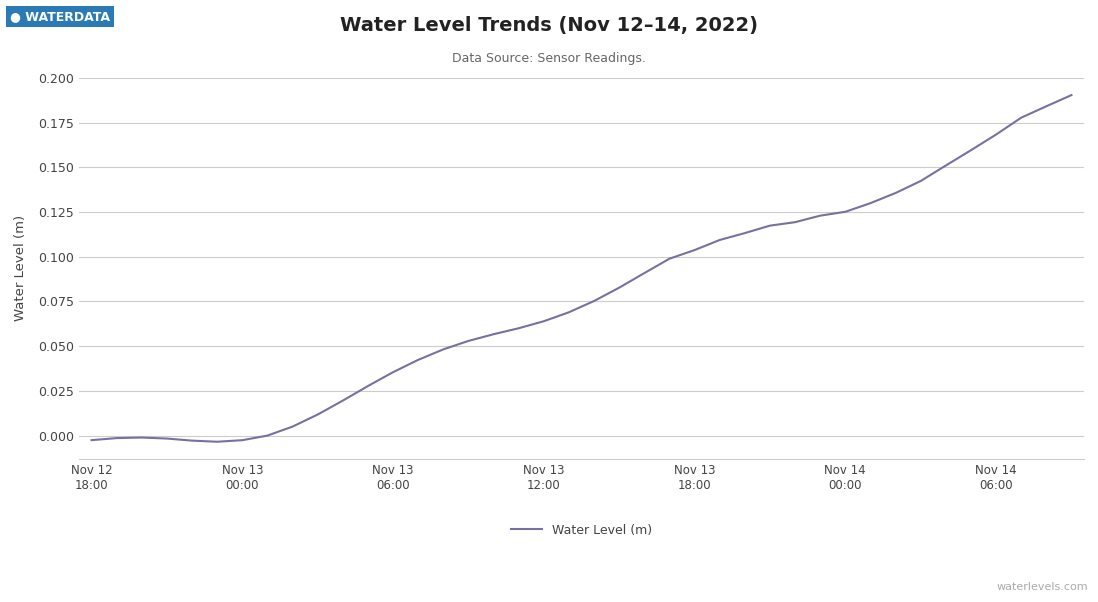

Is this an area chart (filled region under the line)?

No